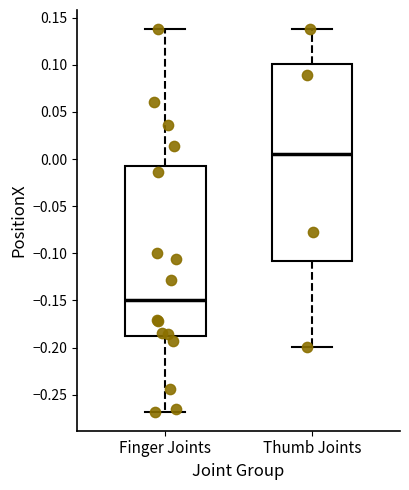

Which box has the highest median line?

Thumb Joints